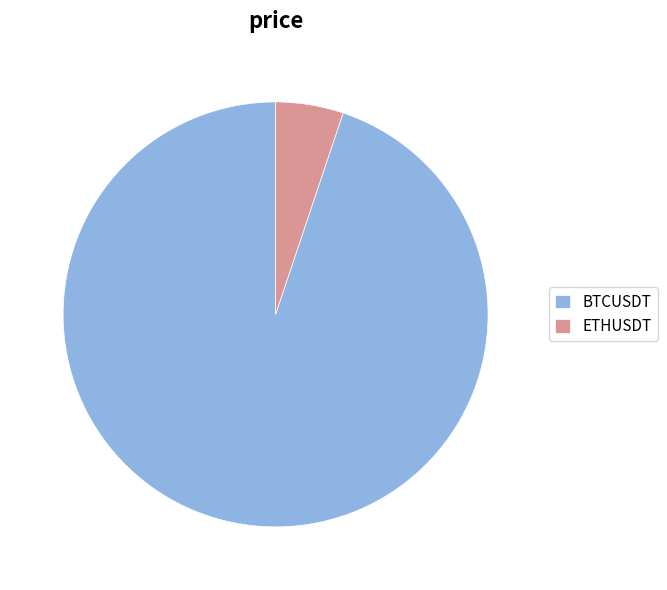

Which has a higher value, BTCUSDT or ETHUSDT?

BTCUSDT